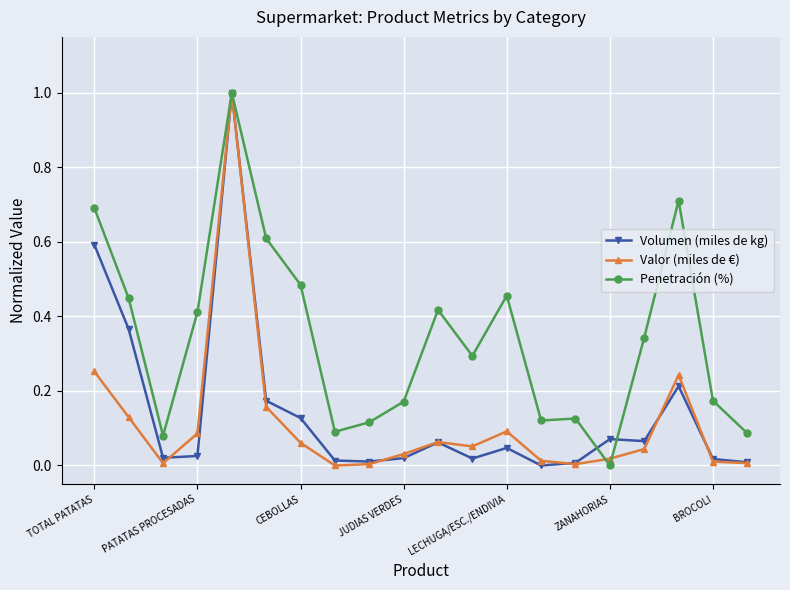

Which series has the largest total across all categories?

Penetración (%)